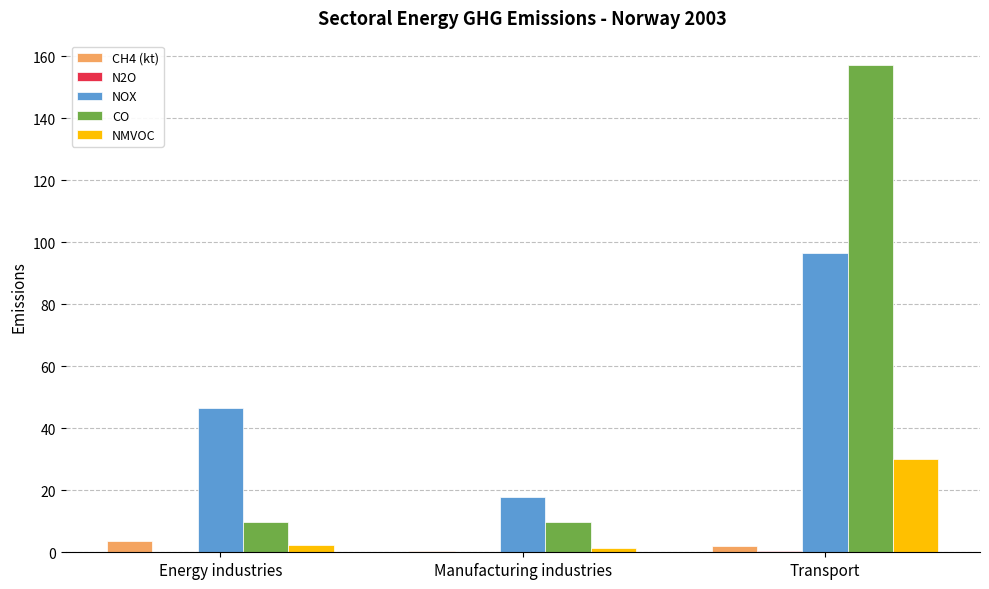

What is the maximum value for CO?

157.2